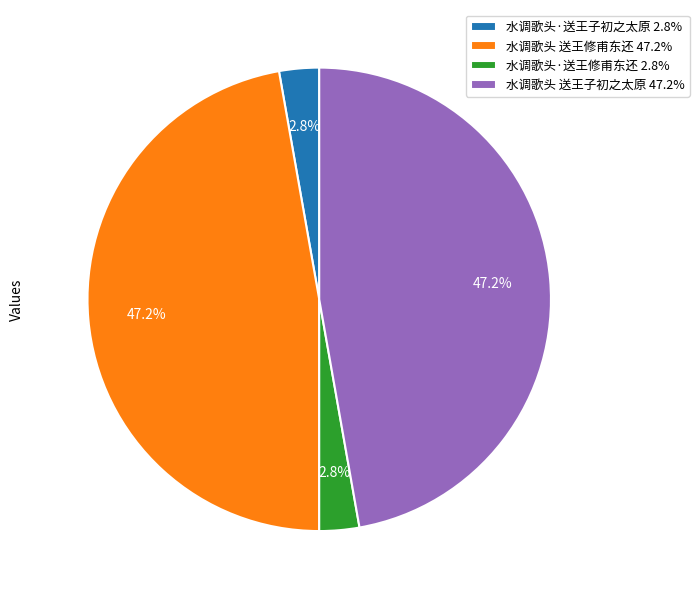

Is the sum of 水调歌头·送王修甫东还 and 水调歌头·送王子初之太原 greater than half?

No